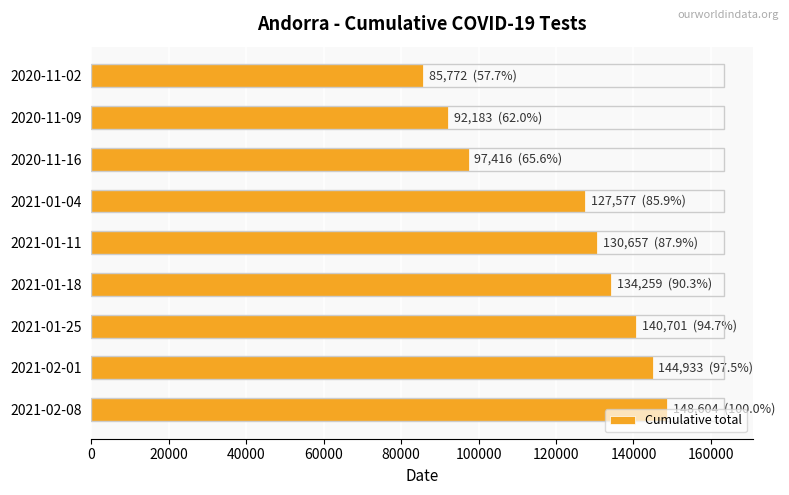

Rank the categories by value from highest to lowest.

2021-02-08, 2021-02-01, 2021-01-25, 2021-01-18, 2021-01-11, 2021-01-04, 2020-11-16, 2020-11-09, 2020-11-02